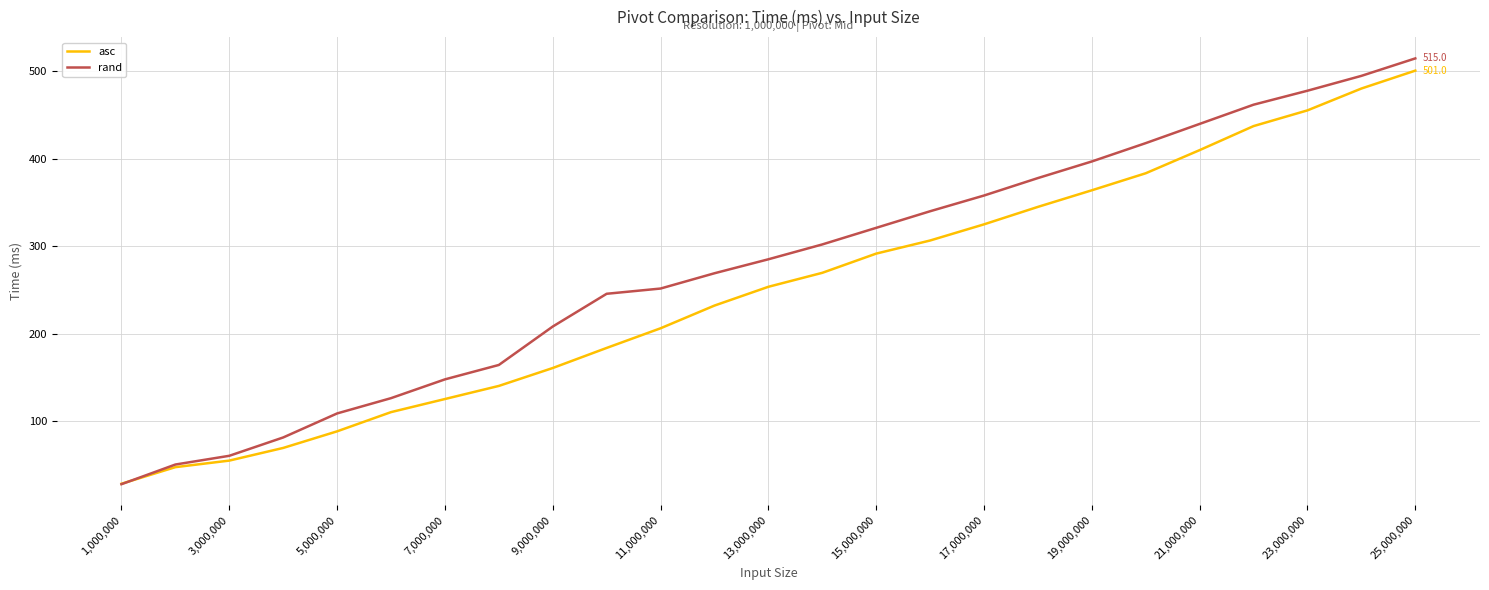

Which series has the largest range (max minus min)?

rand